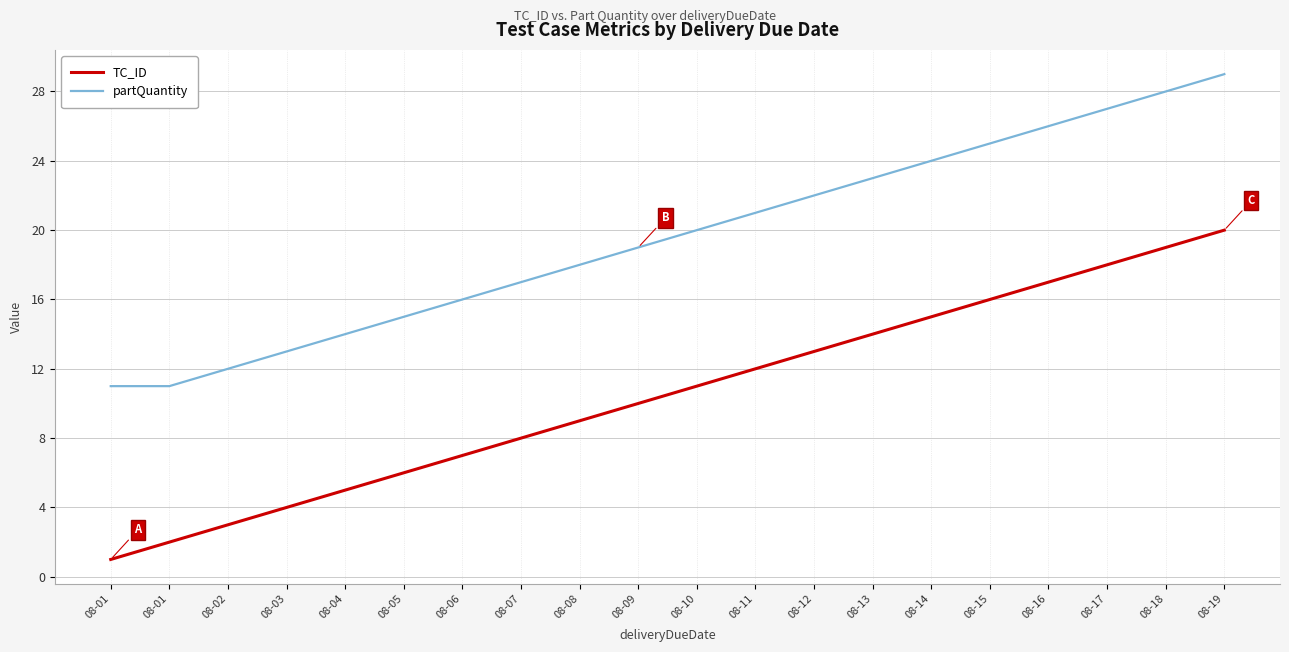

What is the difference between the partQuantity values at 08-05 and 08-16?

11